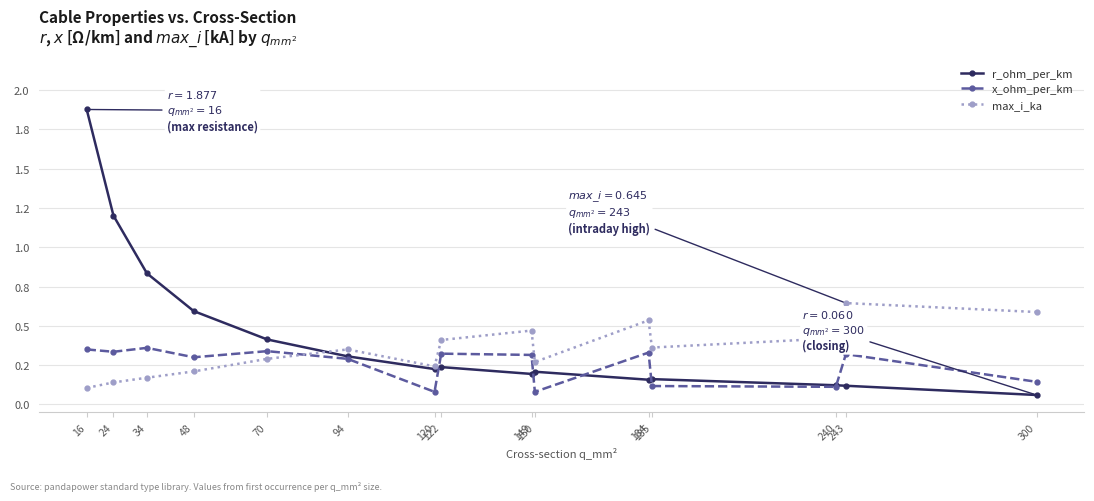

What is the difference between the highest and lowest values at 94?

0.1